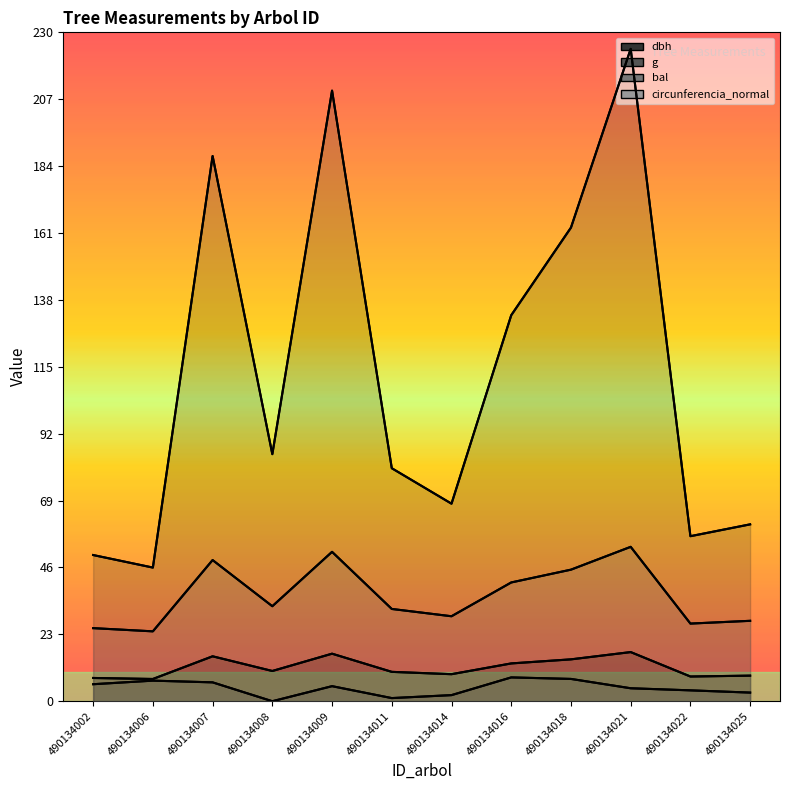

What is the average value of the g series?

113.7